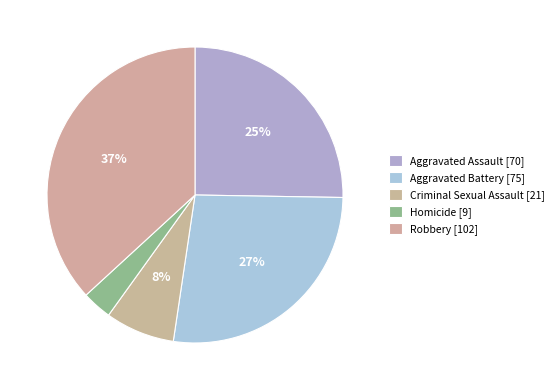

Count the number of slices in the pie.

5